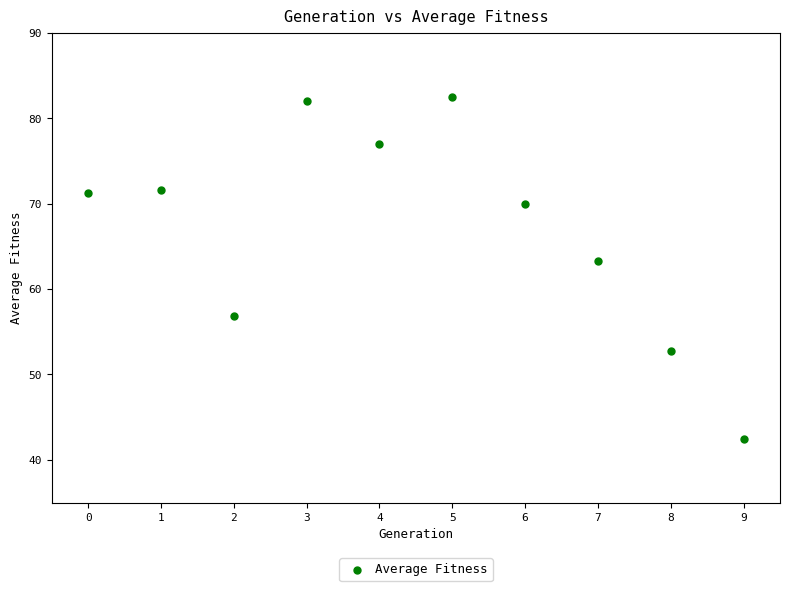

What Y value in the scatter plot is closest to 62?

63.3